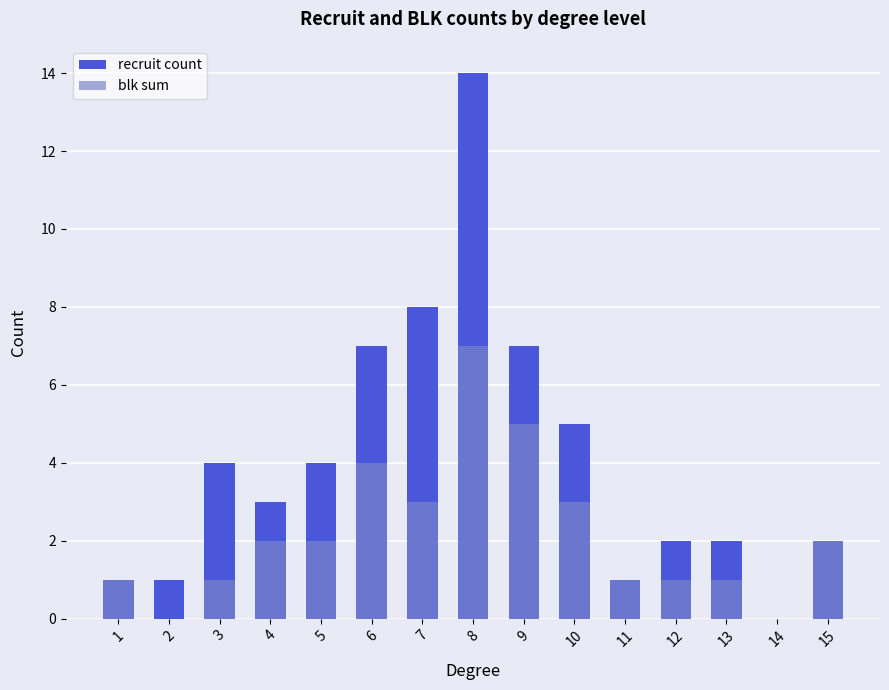

What is the value of the blk sum bar at the 8th from the left?

7